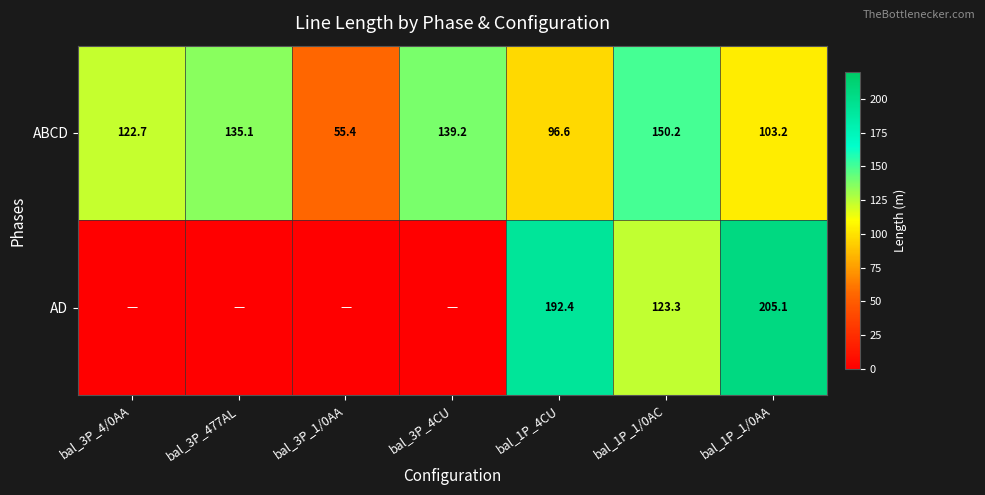

What is the average value of the ABCD series?

114.6